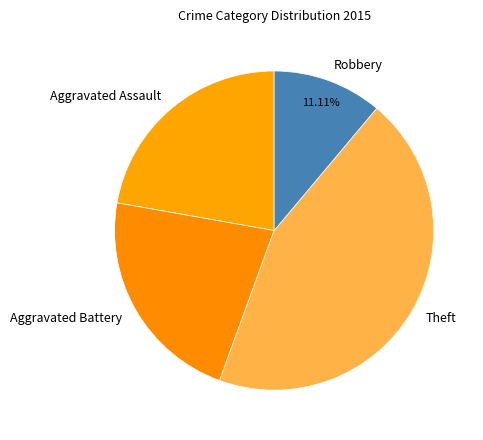

Is Aggravated Battery the majority of the pie?

No